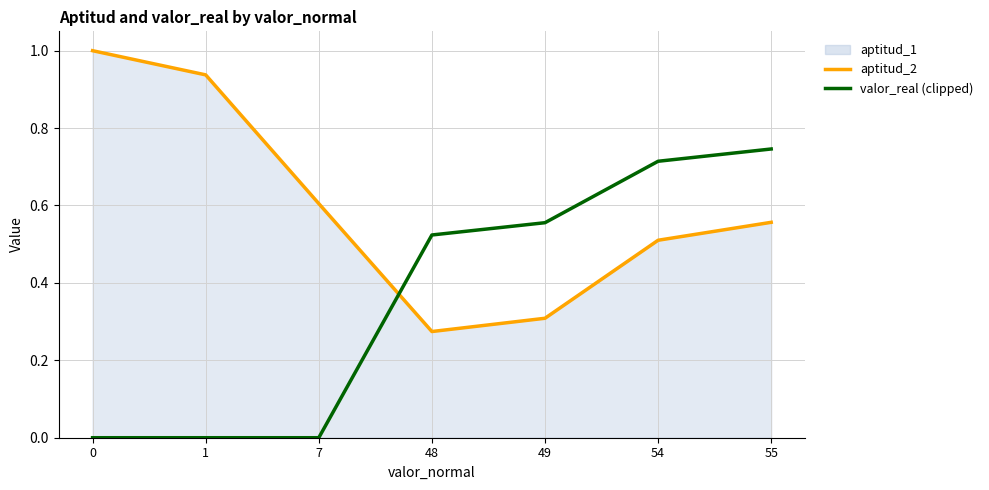

At how many categories does at least one series exceed 0?

7